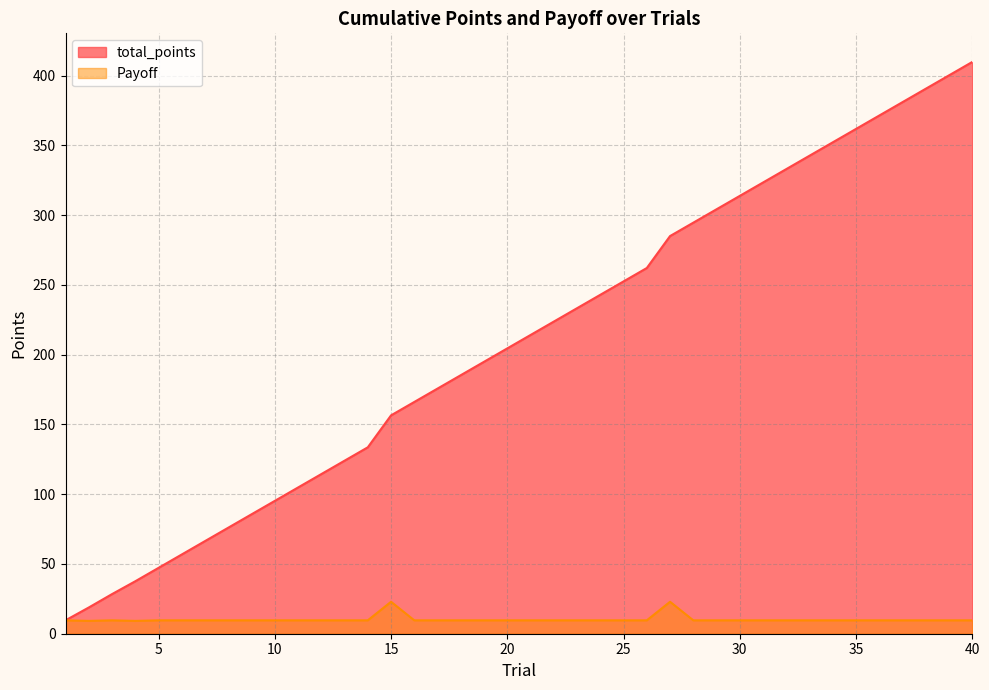

What is the value of the Payoff point at the 19th from the left?

9.6